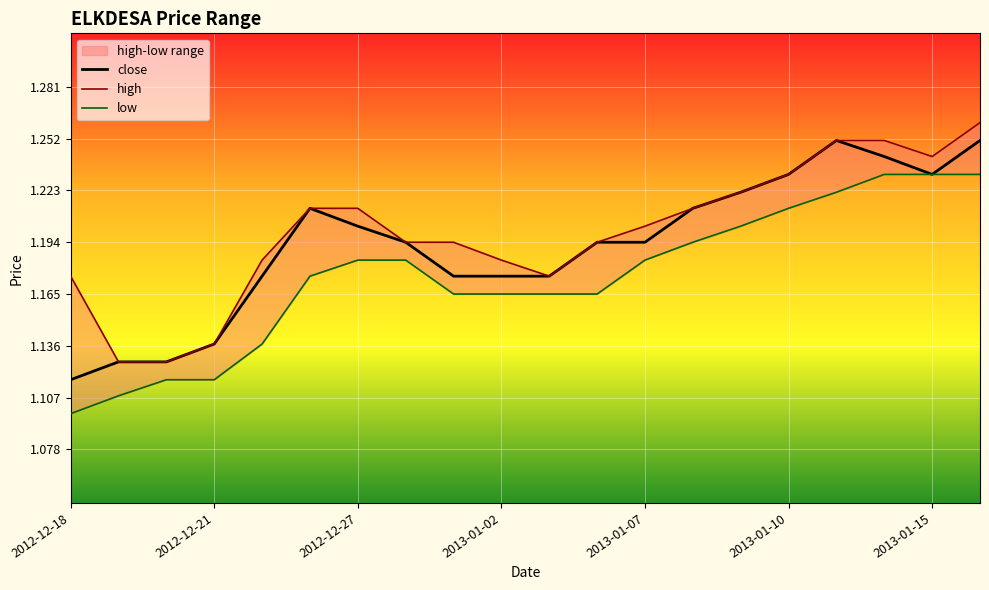

Rank the series by their average value, from highest to lowest.

high, close, low